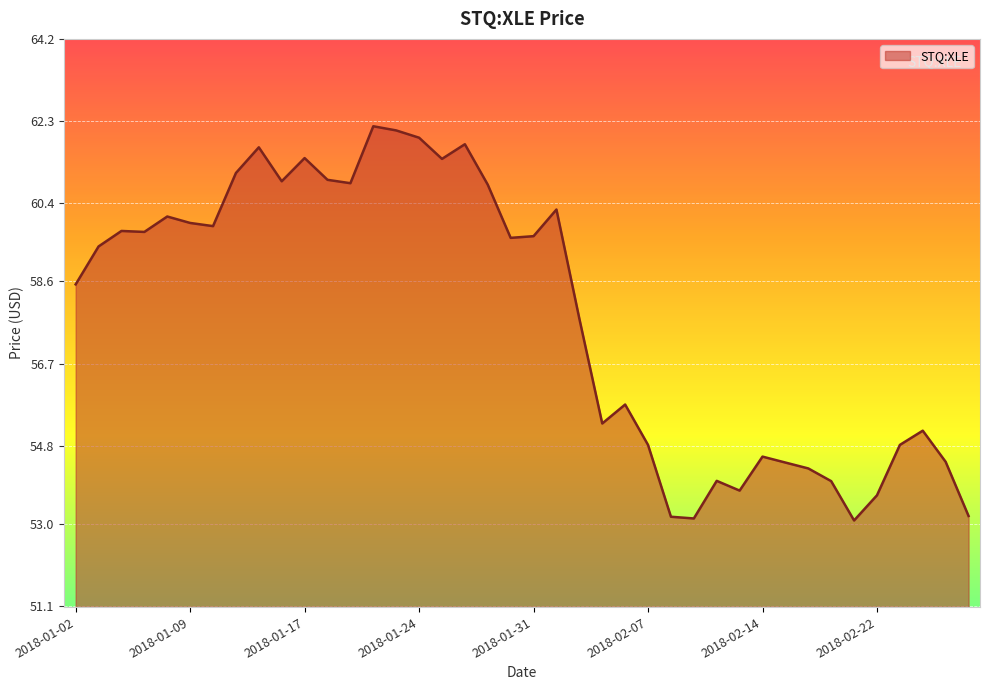

What is the difference between the maximum and minimum values?

9.1